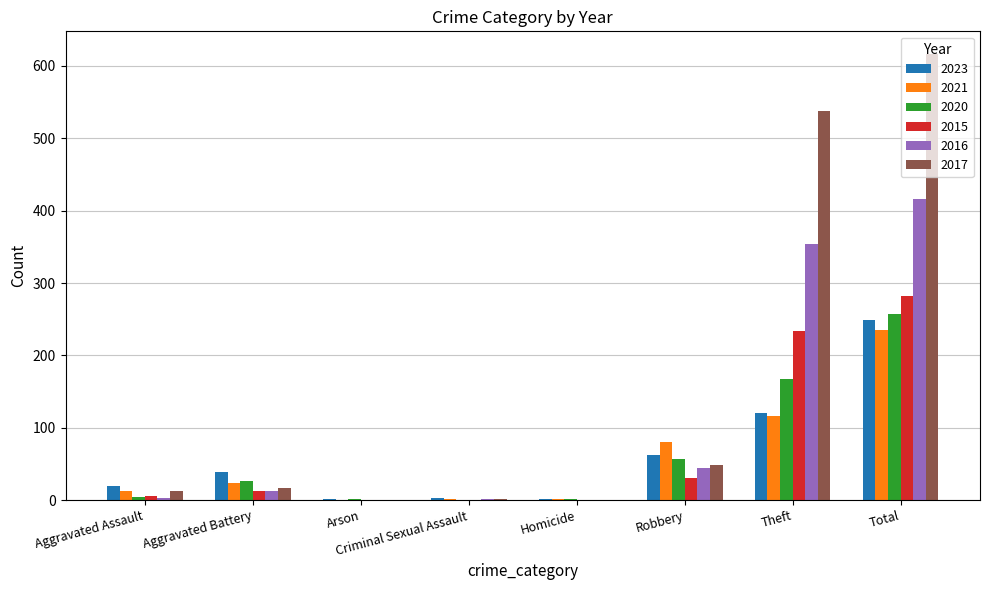

What is the sum of the 2020 values at Homicide and Aggravated Battery?

27